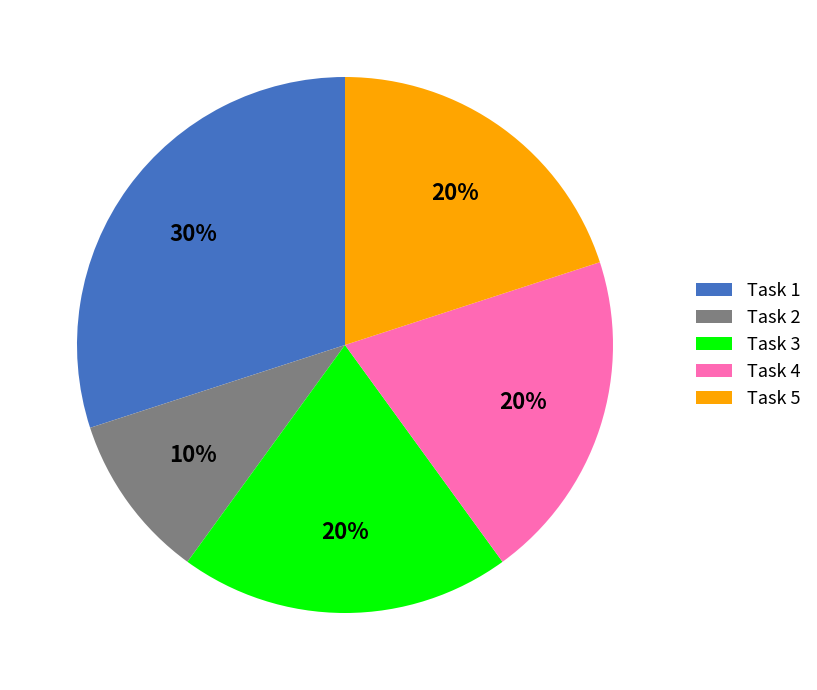

To the nearest percent, what is the combined percentage of Task 4 and Task 2?

30%